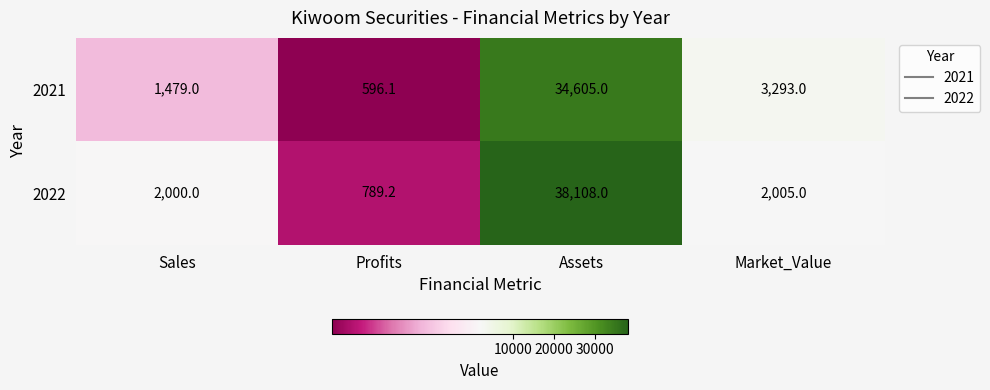

List the series in order of their overall mean, highest first.

2022, 2021